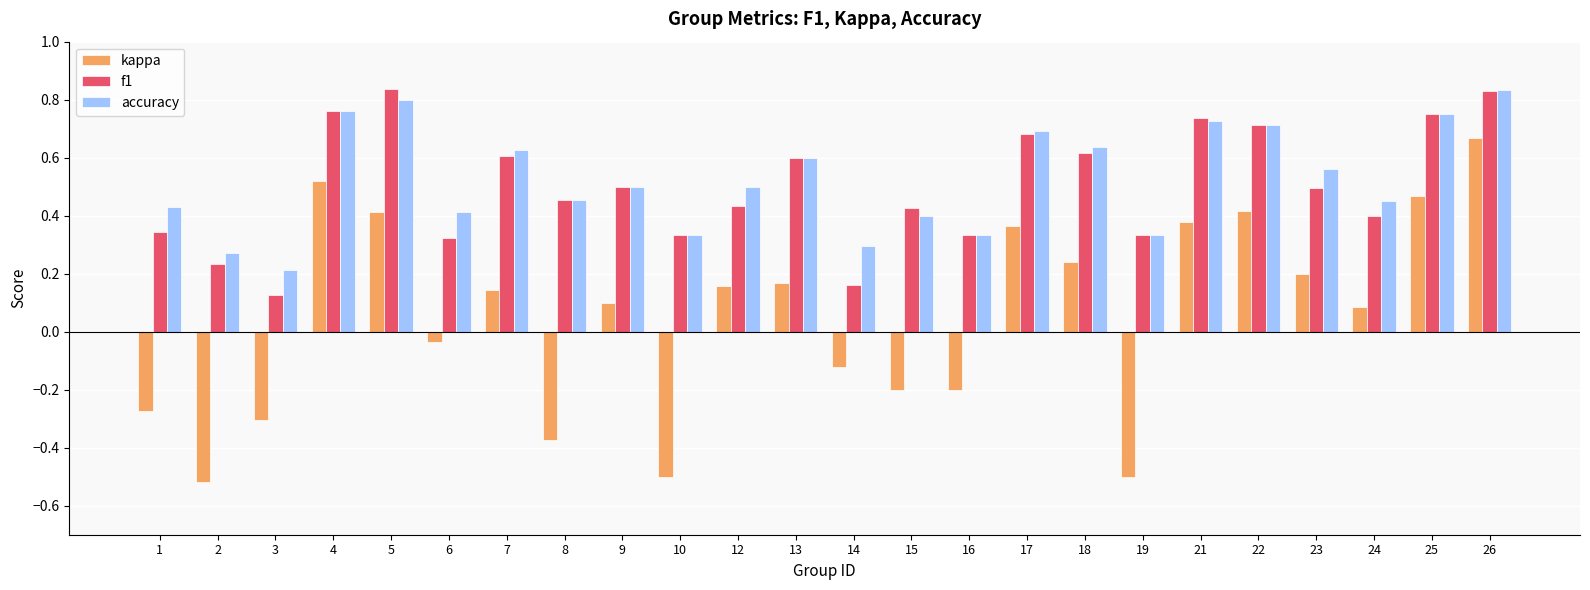

Which category has the lowest value in the f1 series?

3